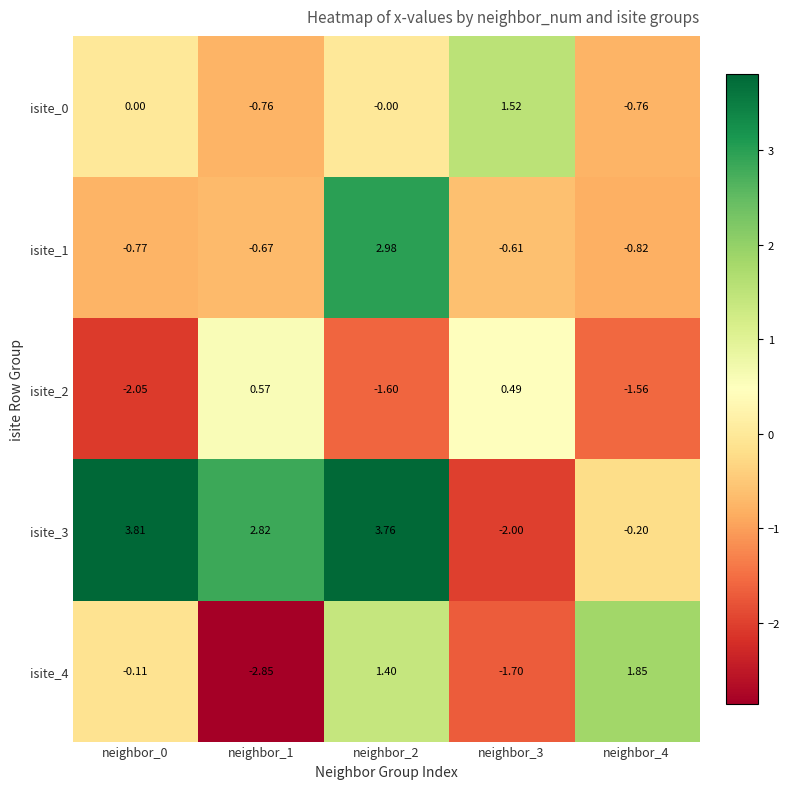

Is the value of isite_1 at neighbor_0 greater than the value of isite_2 at neighbor_1?

No